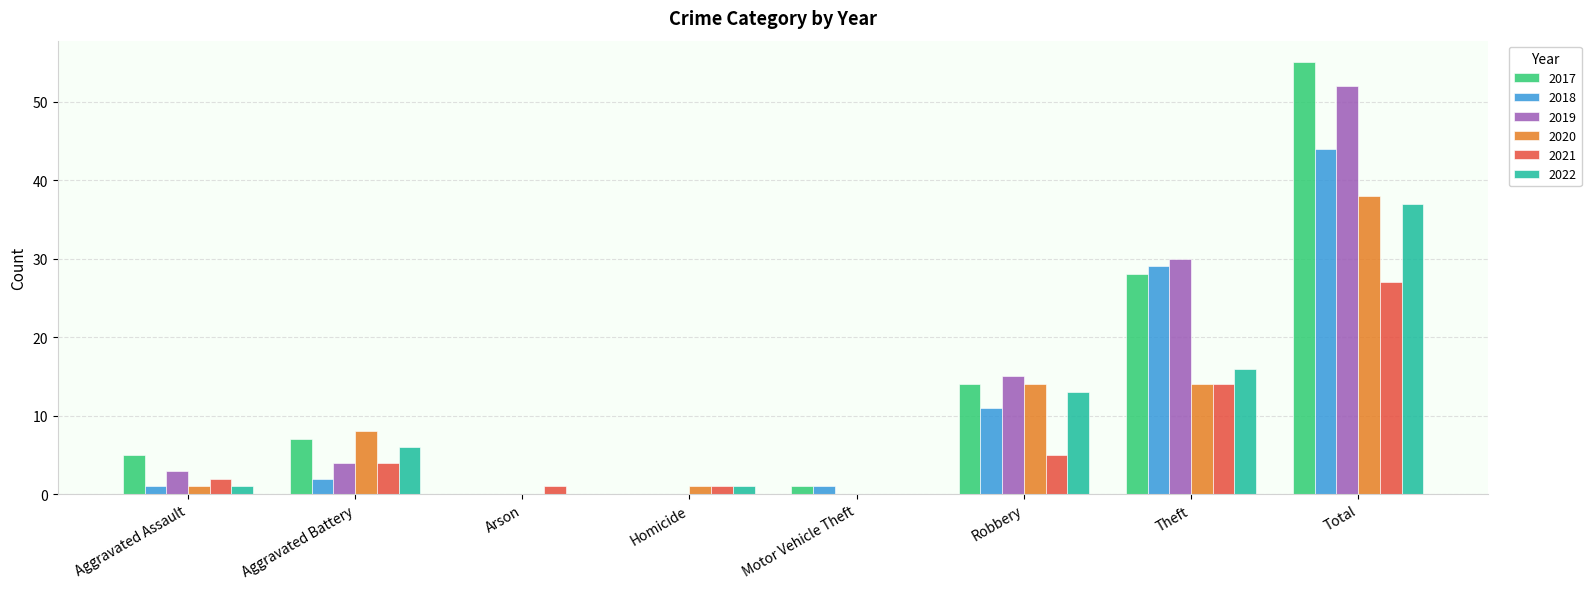

What is the total value across all series at Robbery?

72